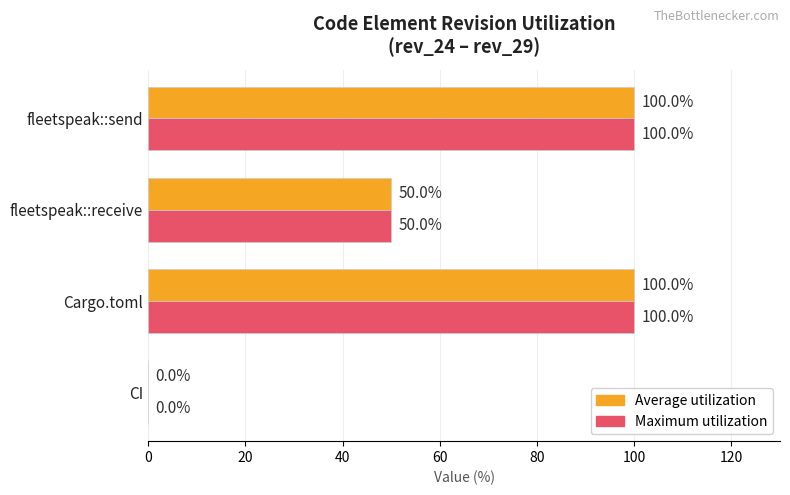

The value of Maximum utilization at fleetspeak::send is 176. True or false?

False